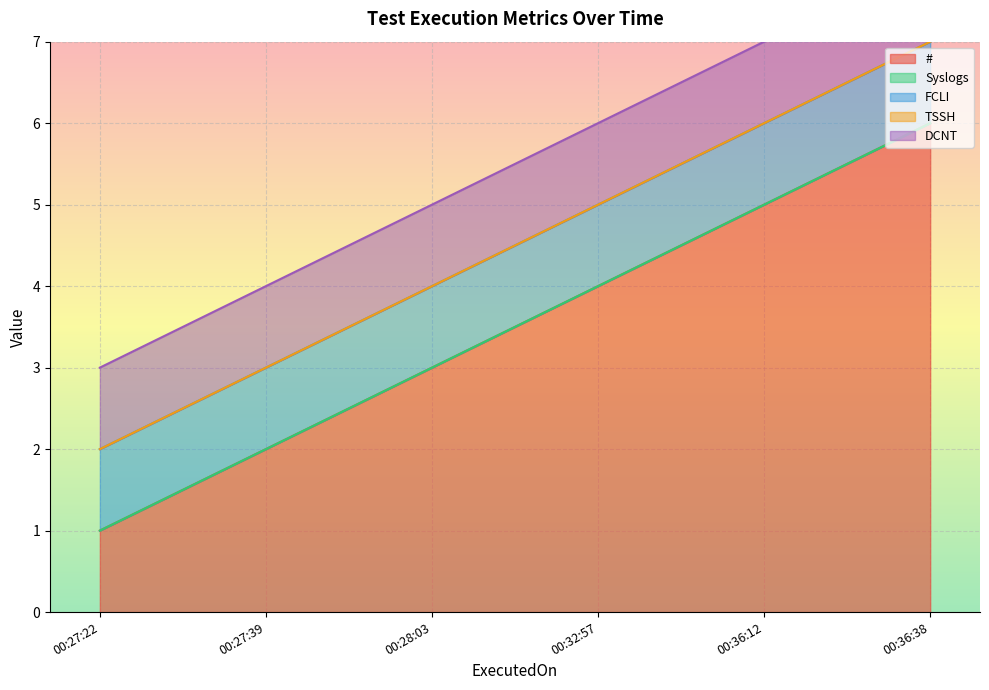

Is it true that # equals 6 at 00:36:38?

True